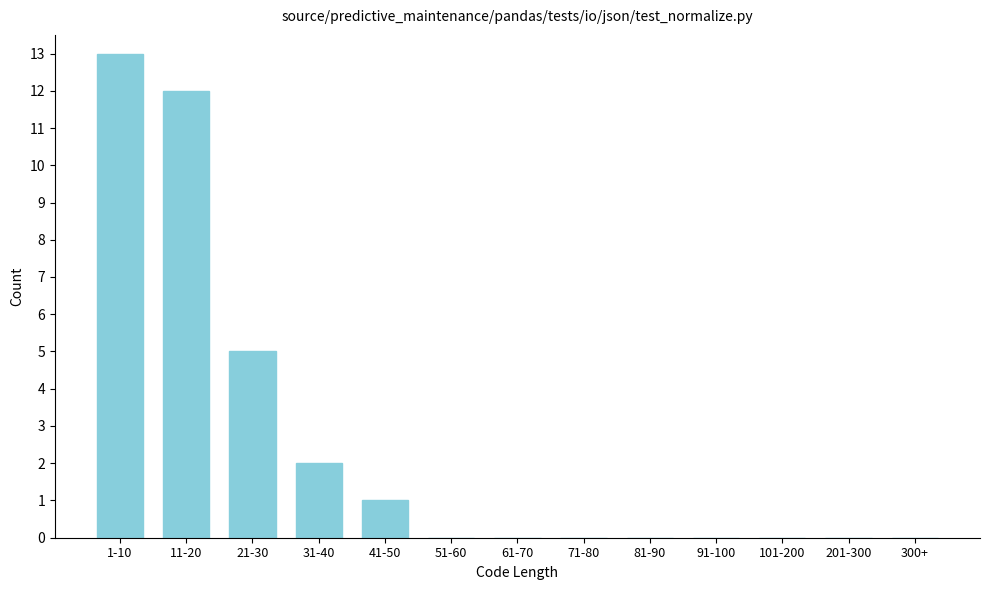

Reading left to right, extract all data points from this chart.

1-10=13	11-20=12	21-30=5	31-40=2	41-50=1	51-60=0	61-70=0	71-80=0	81-90=0	91-100=0	101-200=0	201-300=0	300+=0